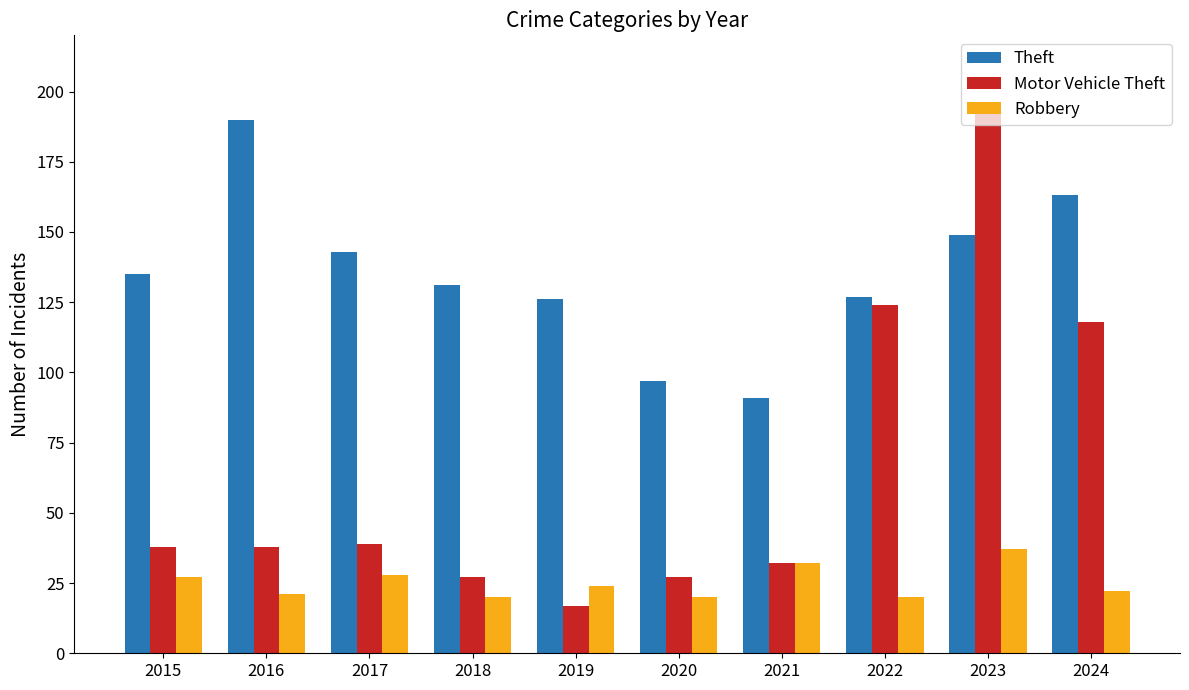

What is the spread (max minus min) of values at 2015?

108